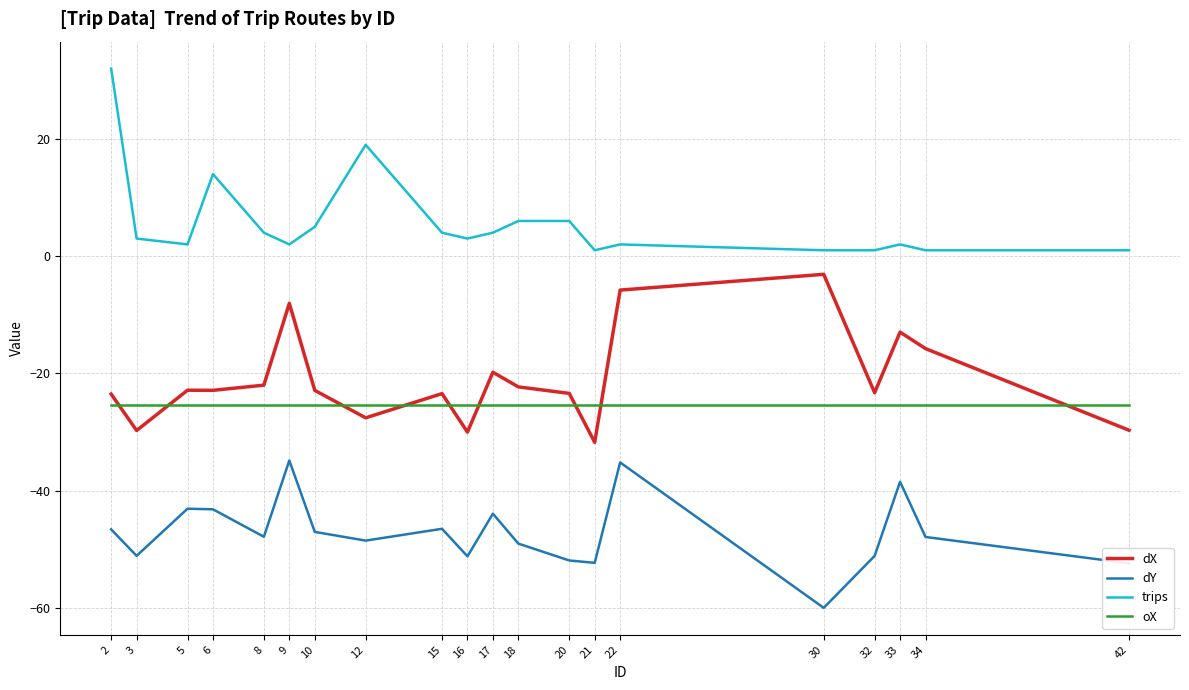

True or false: trips and dX intersect in this chart.

False